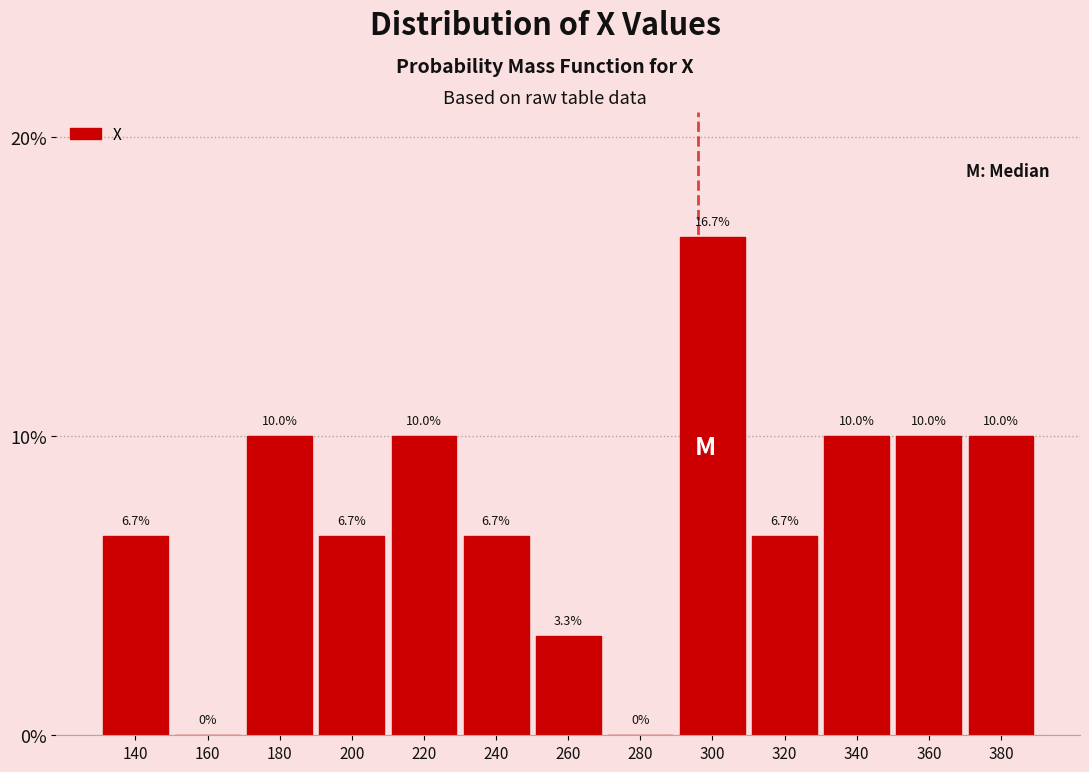

Reading left to right, list every bar in this chart as the range it spans on the x-axis followed by its height.

130 to 150: 6.7
150 to 170: 0.0
170 to 190: 10.0
190 to 210: 6.7
210 to 230: 10.0
230 to 250: 6.7
250 to 270: 3.3
270 to 290: 0.0
290 to 310: 16.7
310 to 330: 6.7
330 to 350: 10.0
350 to 370: 10.0
370 to 390: 10.0